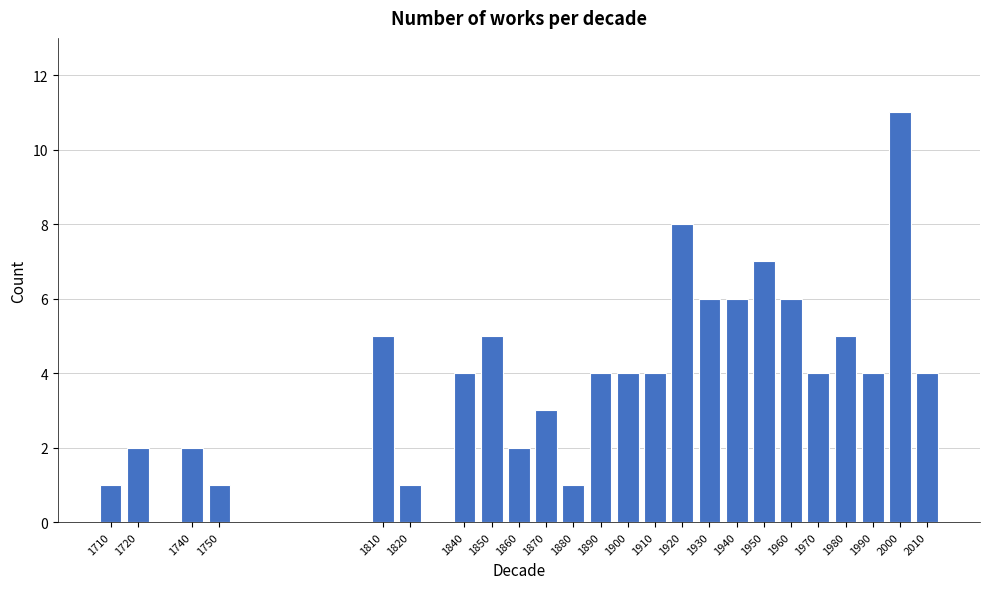

Reading right to left, what are all the values shown in this chart?

4	11	4	5	4	6	7	6	6	8	4	4	4	1	3	2	5	4	1	5	1	2	2	1